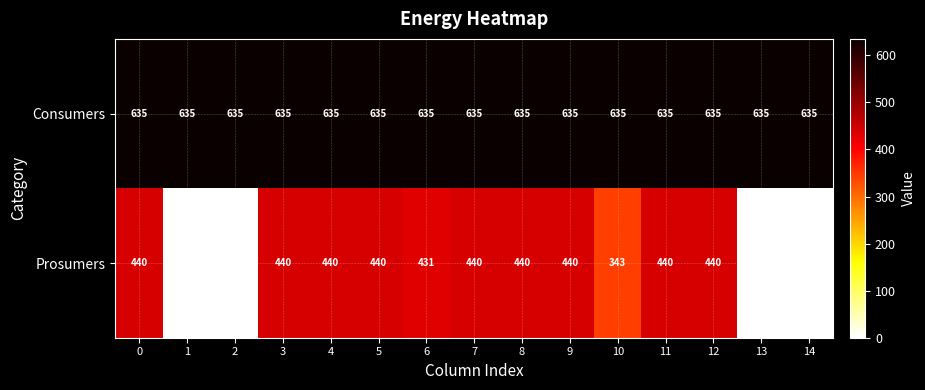

What is the difference between the second highest and second lowest values in the Prosumers series?

440